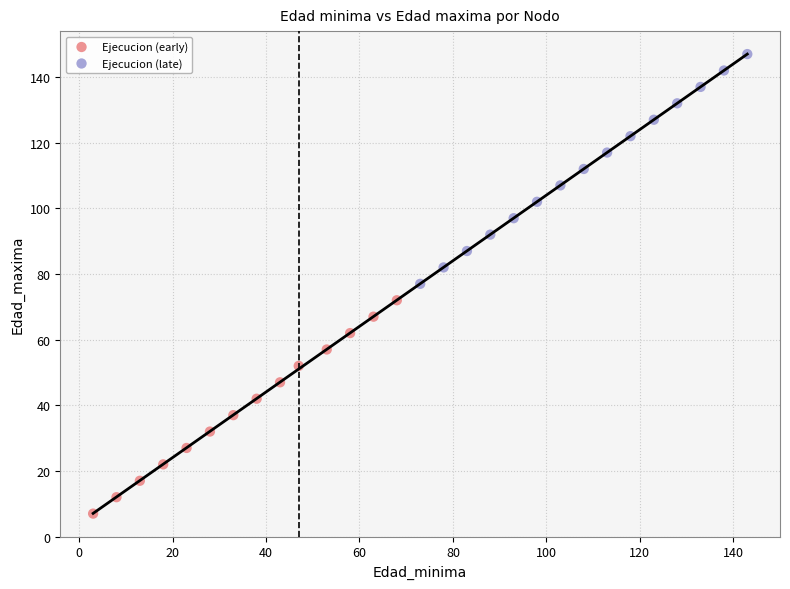

Which series has the widest spread of Y values?

Ejecucion (late)